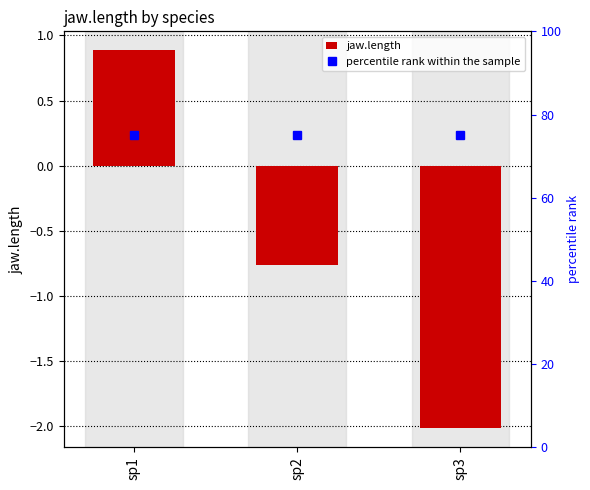

Count the number of data series in this chart.

2